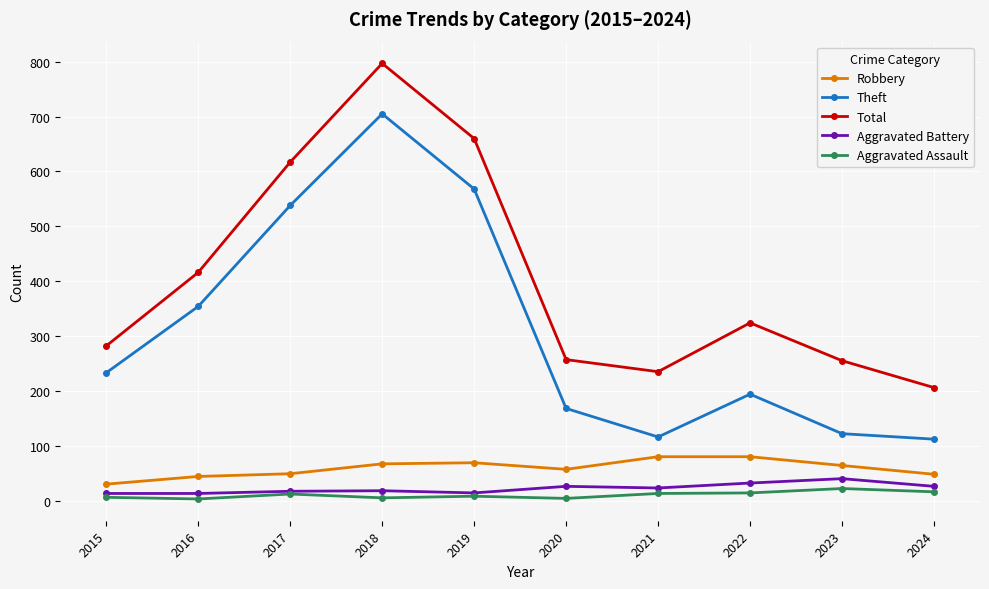

True or false: Aggravated Assault and Total intersect in this chart.

False